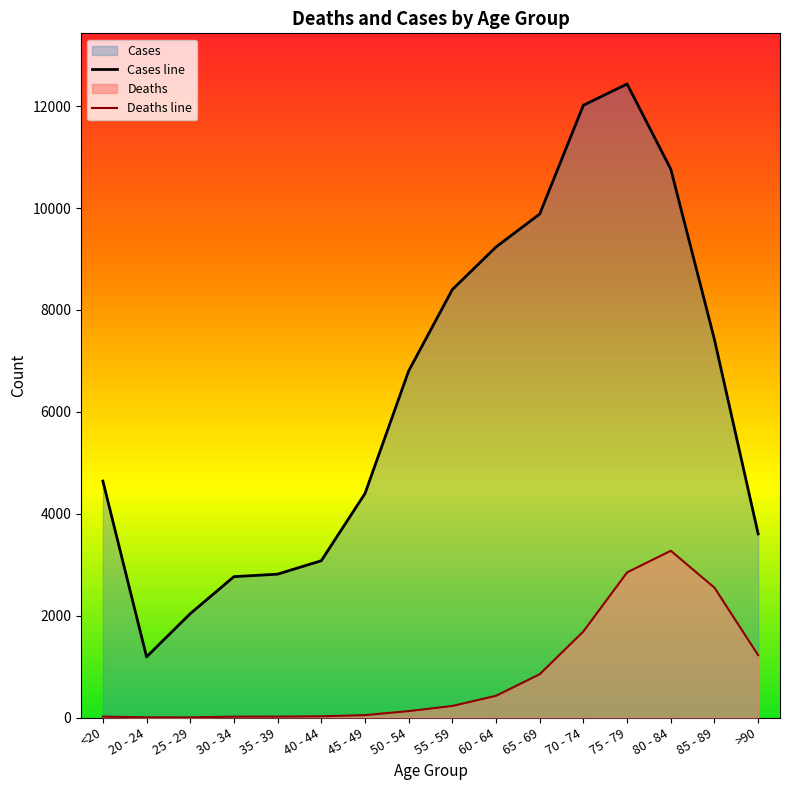

What is the difference between the maximum and minimum values in the Cases line series?

11243